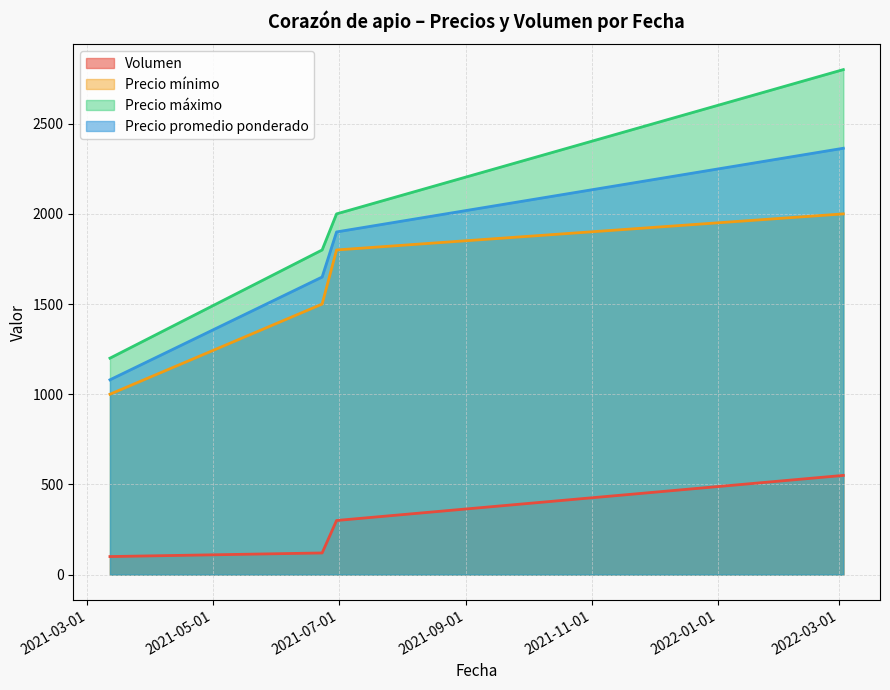

What is the sum of all Precio máximo values?

7800